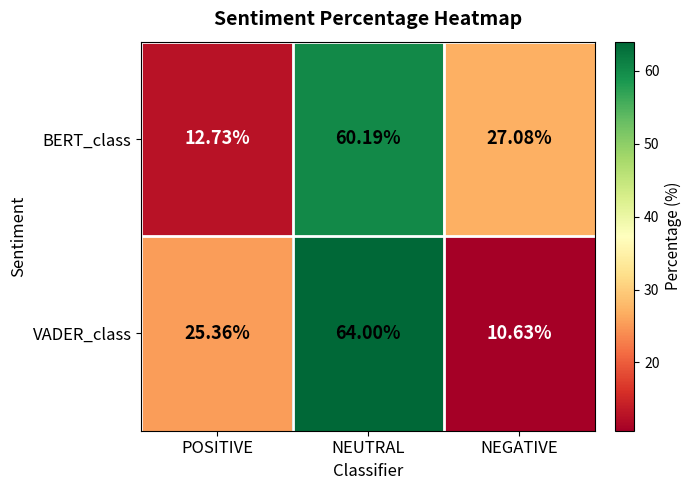

At NEUTRAL, list the series in order from smallest to largest.

BERT_class, VADER_class